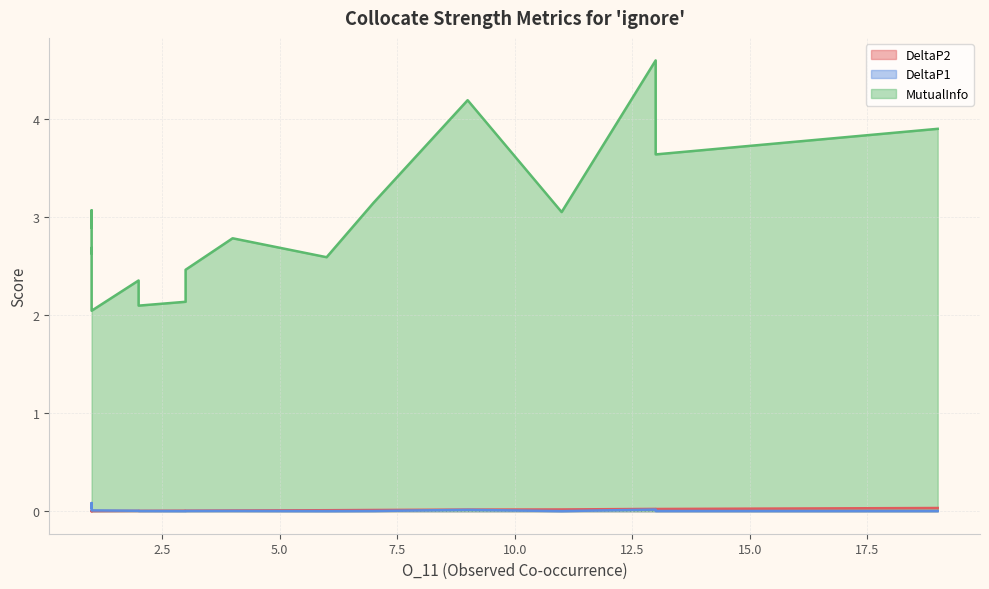

What is the total value across all series at 1?

3.2